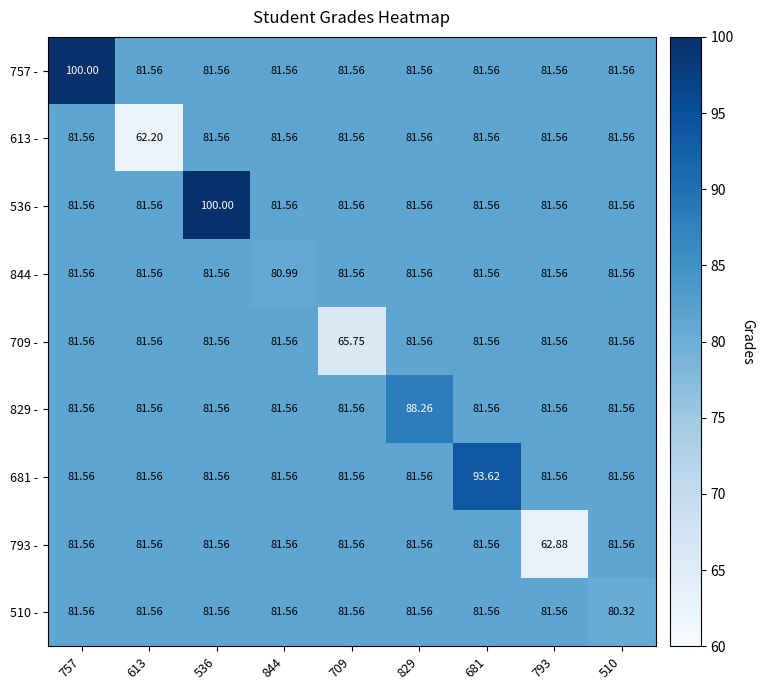

Which label corresponds to the largest value in the chart?

757